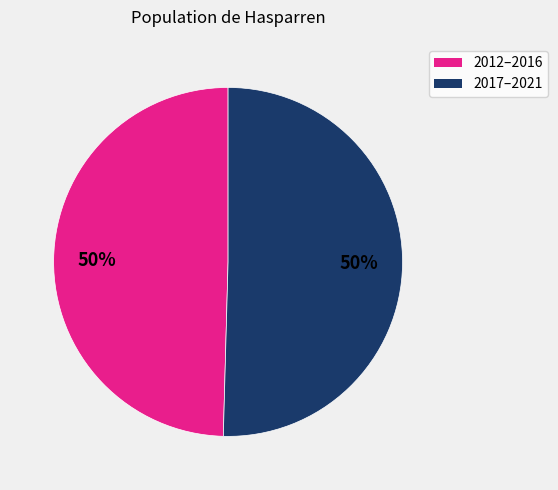

To the nearest percent, what is the average slice percentage?

50%